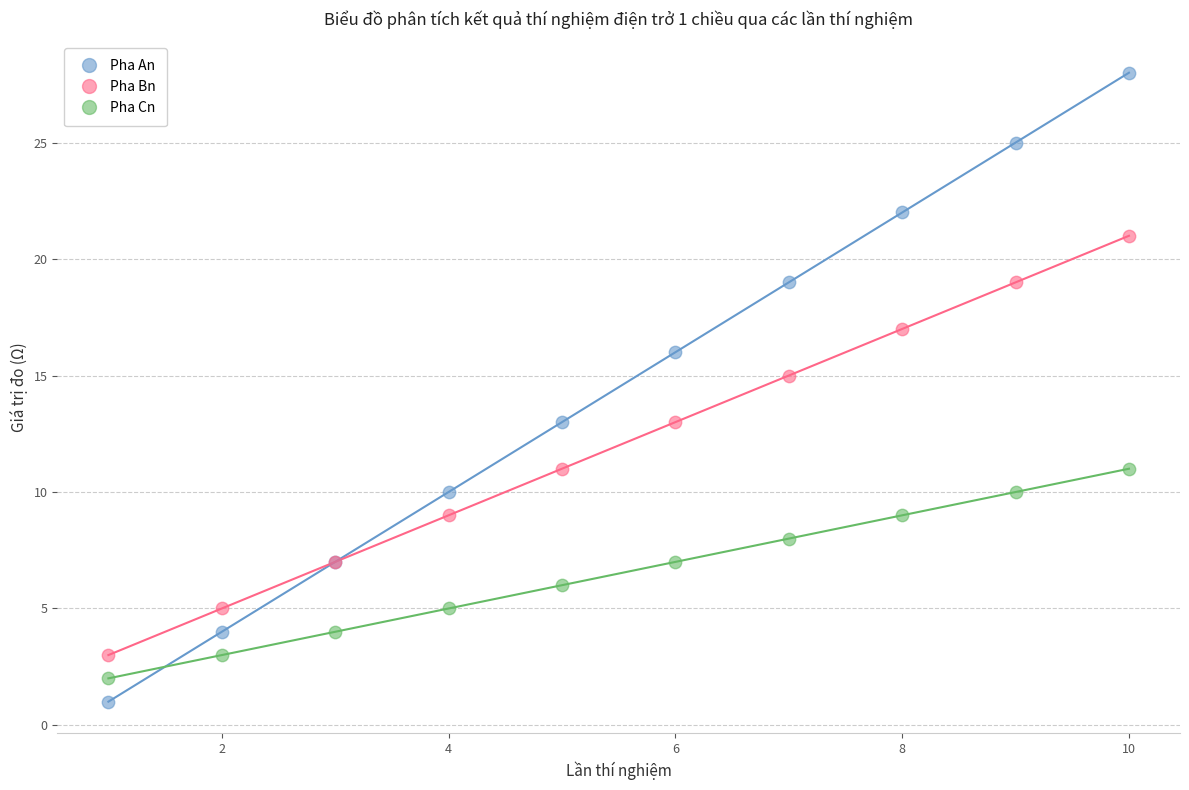

What are all the series names shown in the legend?

Pha An, Pha Bn, Pha Cn